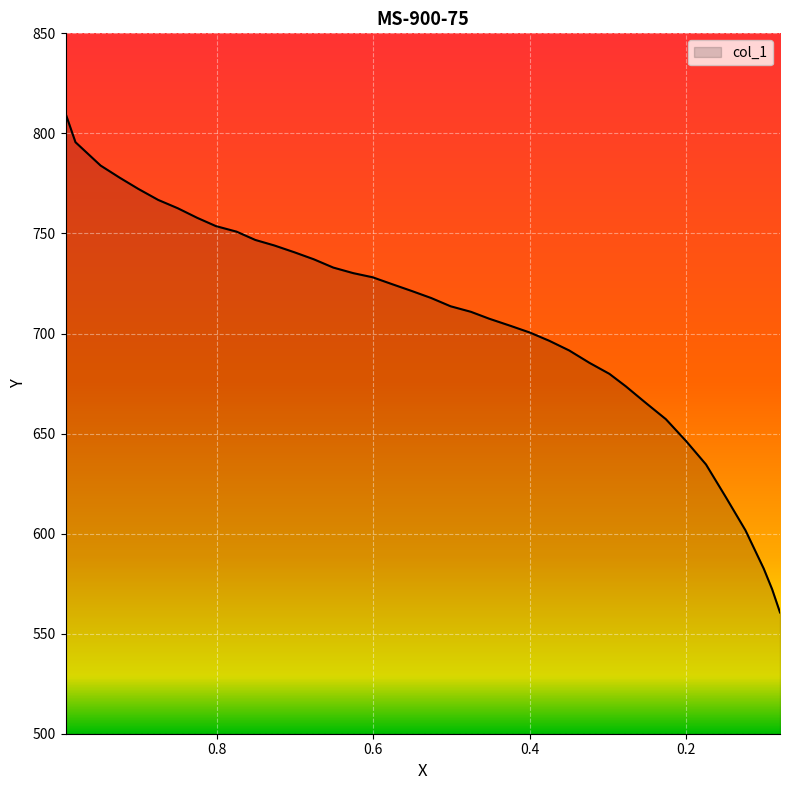

True or false: there are more than 0 points higher than both neighbors.

False